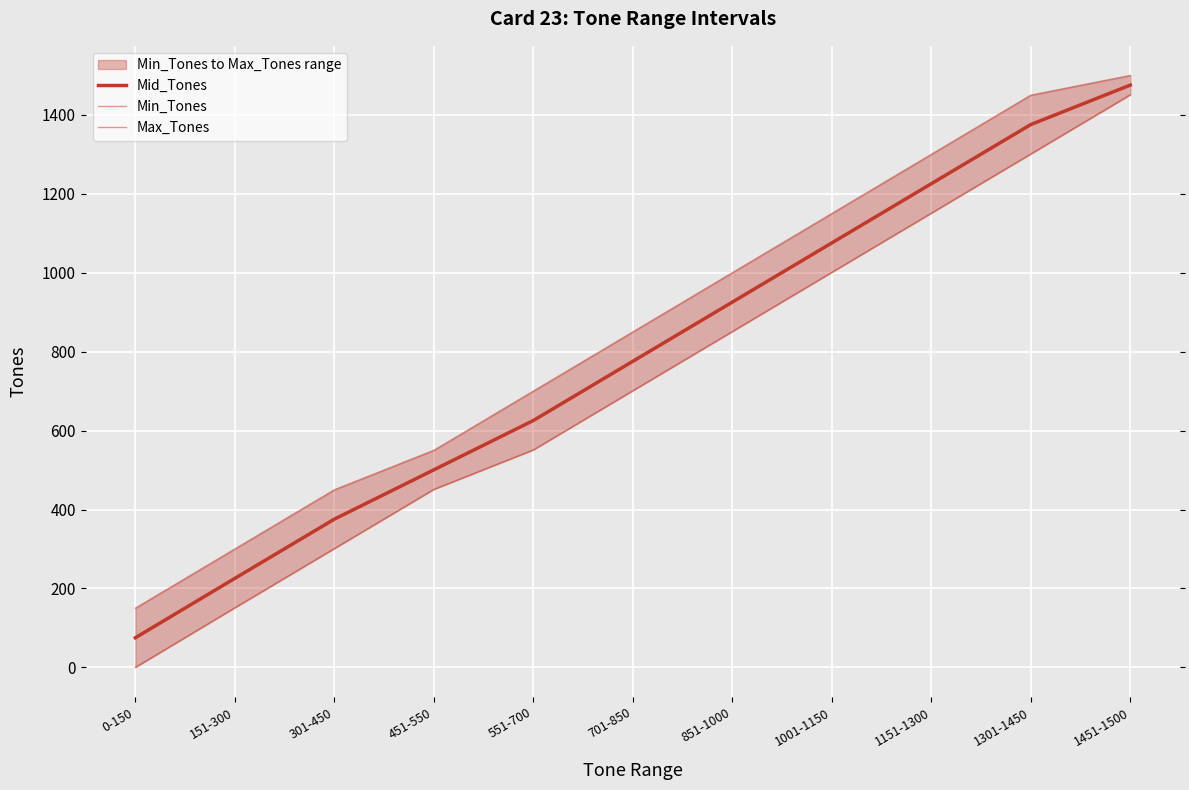

What is the sum of all Mid_Tones values?

8655.0